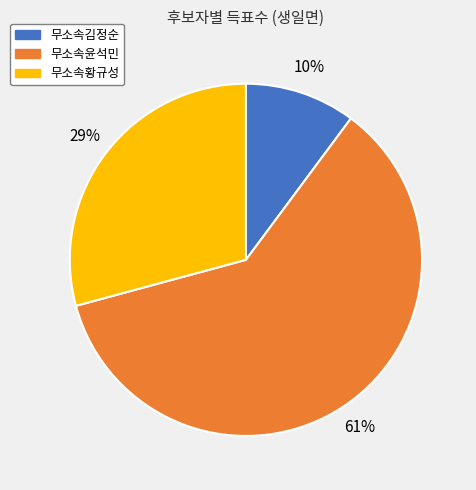

Which slice is the smallest?

무소속김정순